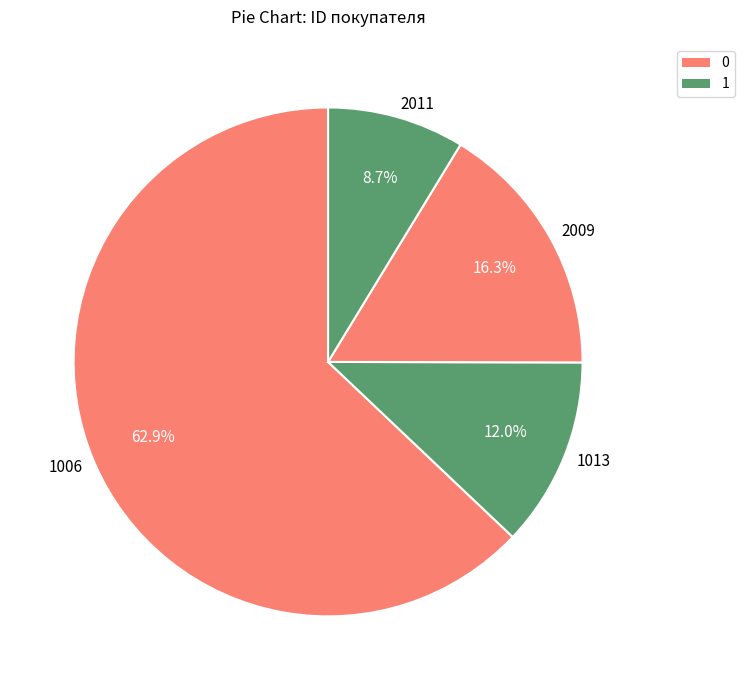

Between 2009 and 1013, which is larger?

2009